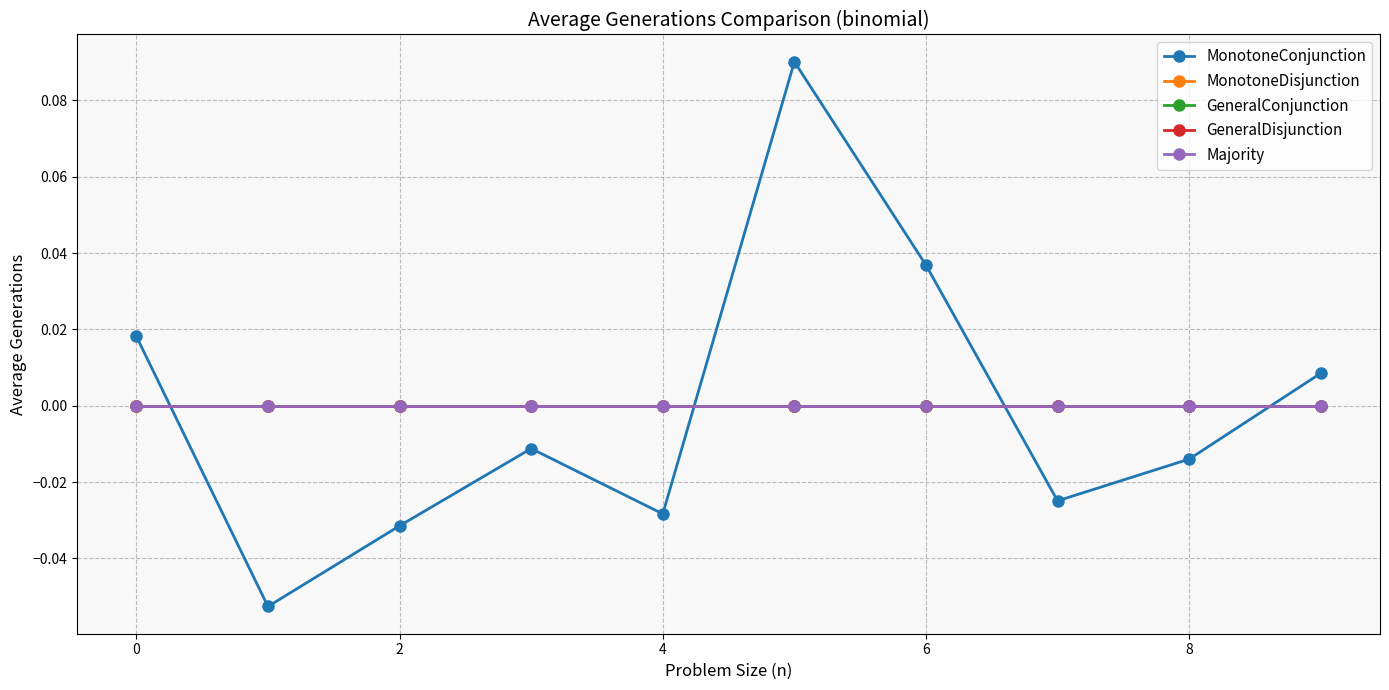

What is the maximum value for MonotoneConjunction?

0.1